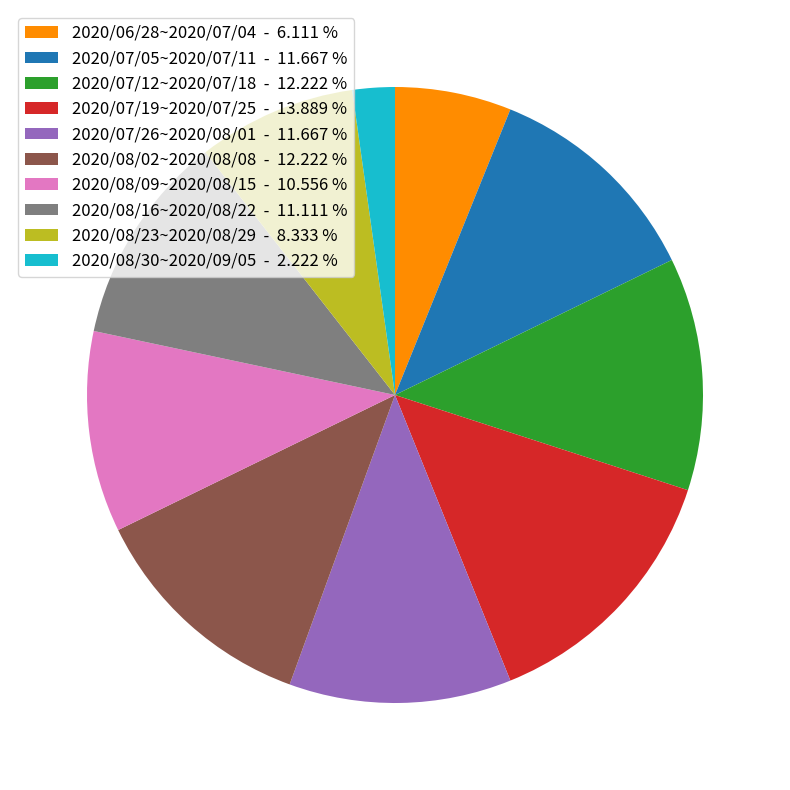

Does 2020/07/12~2020/07/18 - 12.222 % represent more than half of the total?

No